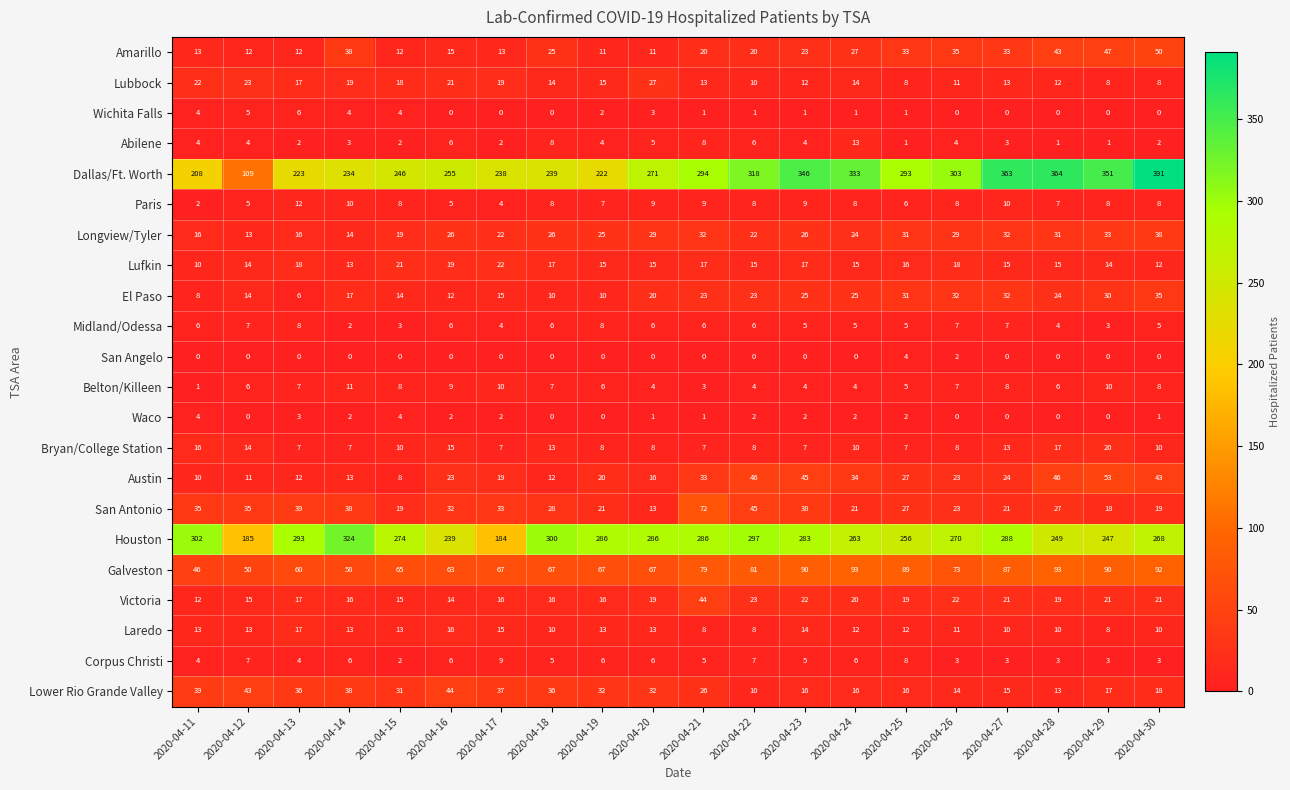

What is the greatest value displayed?

391